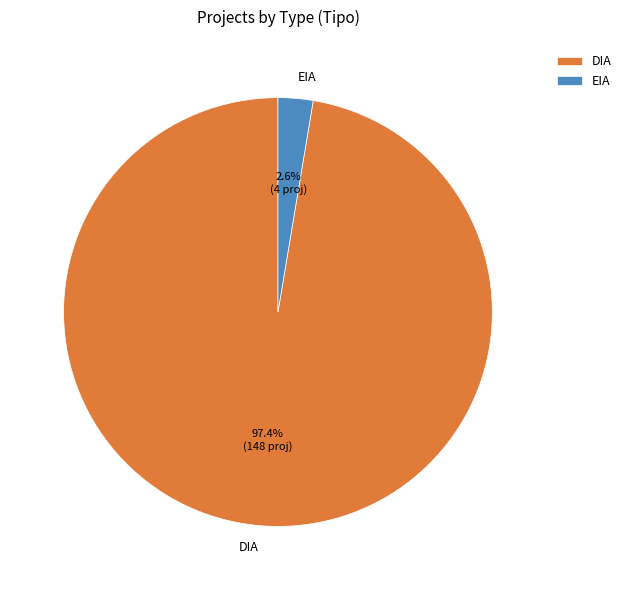

To the nearest percent, what is the difference between the largest and smallest slice percentages?

95%